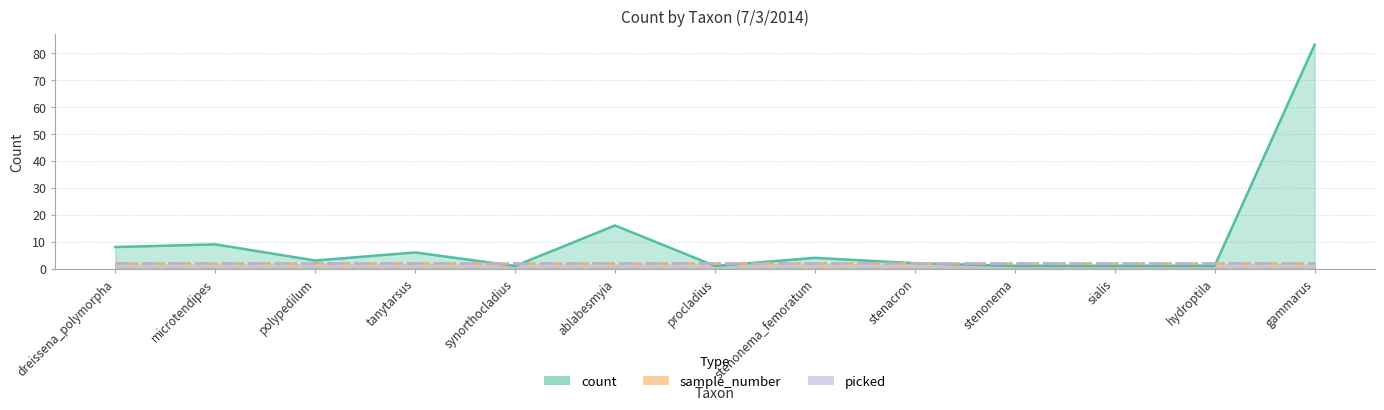

Rank the series at gammarus from lowest to highest value.

sample_number, picked, count